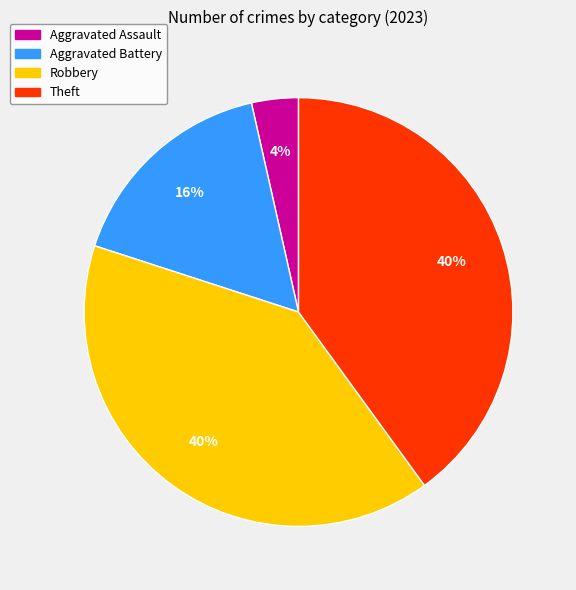

Combined, do Aggravated Assault and Robbery account for over 50%?

No